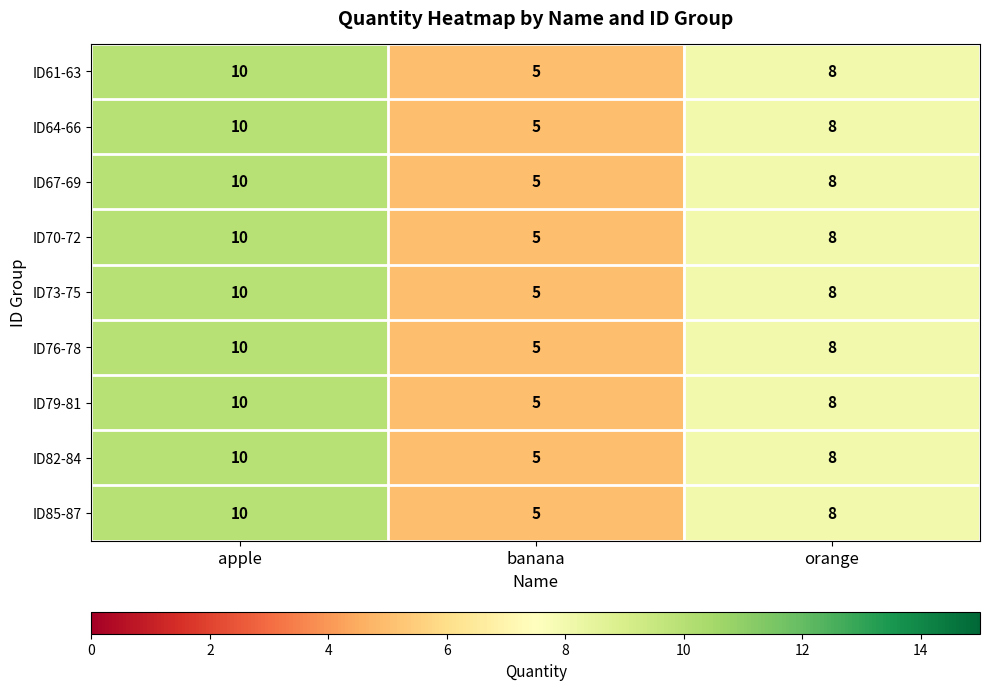

What is the total value across all series at banana?

45